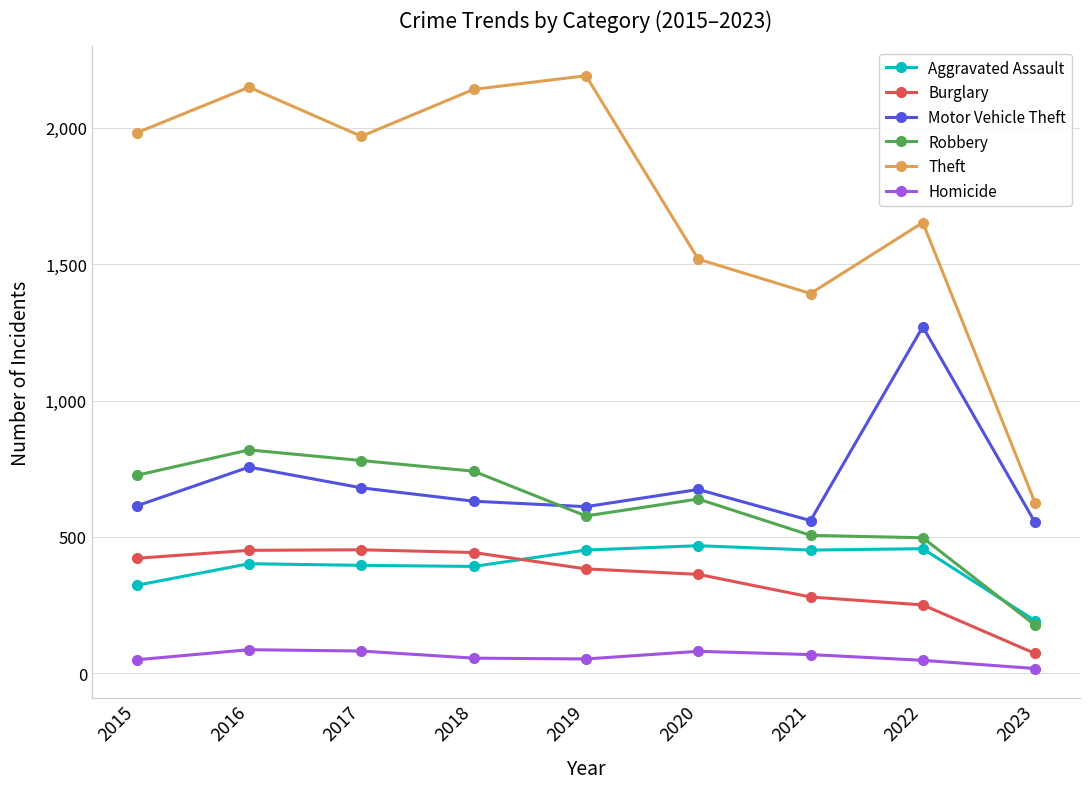

What is the difference between the maximum and second lowest values in the Theft series?

798